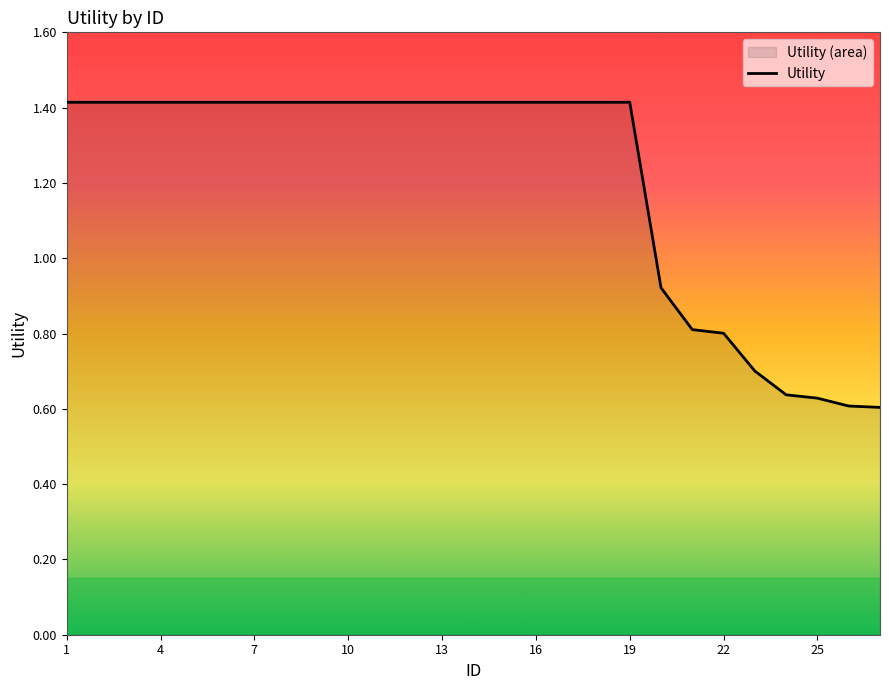

How many lines are shown in the chart?

1